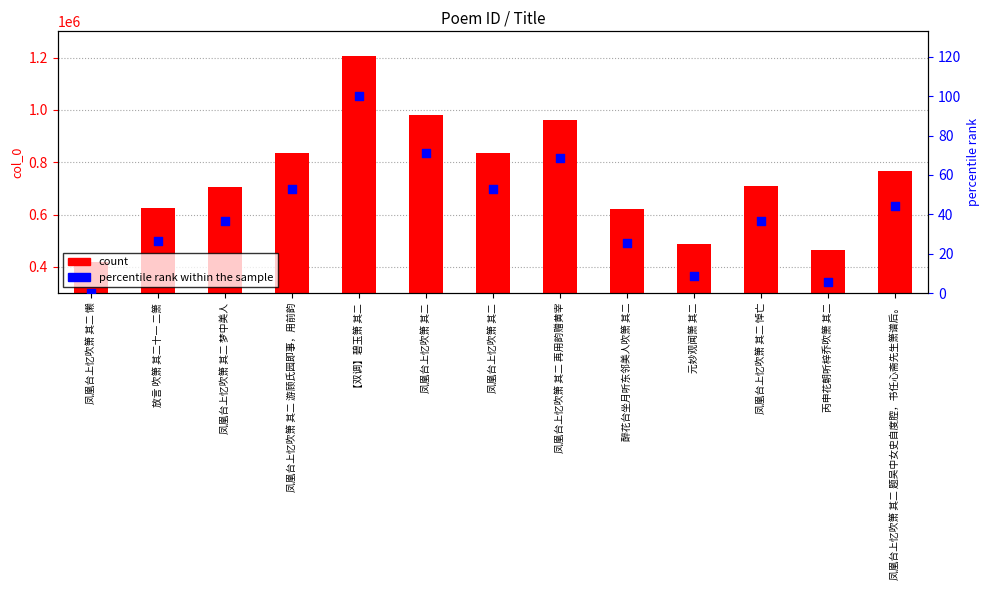

At which category is the sum across all series the highest?

【双调】碧玉箫 其二